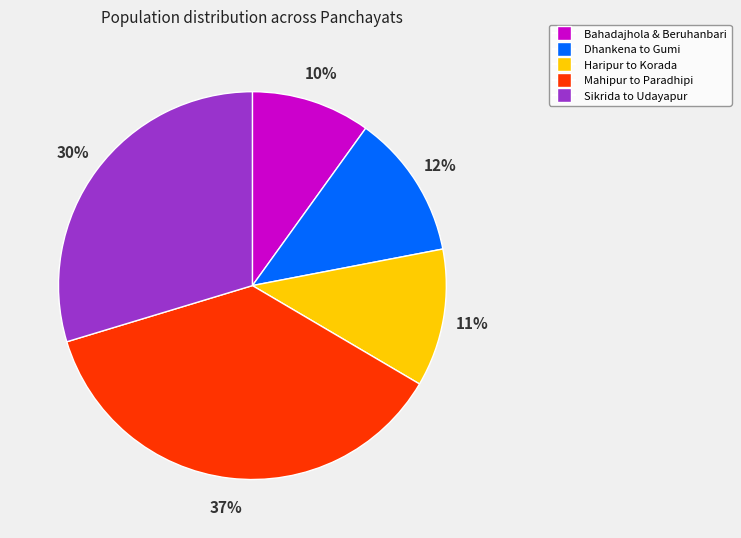

To the nearest percent, what is the difference between the largest and smallest slice percentages?

27%